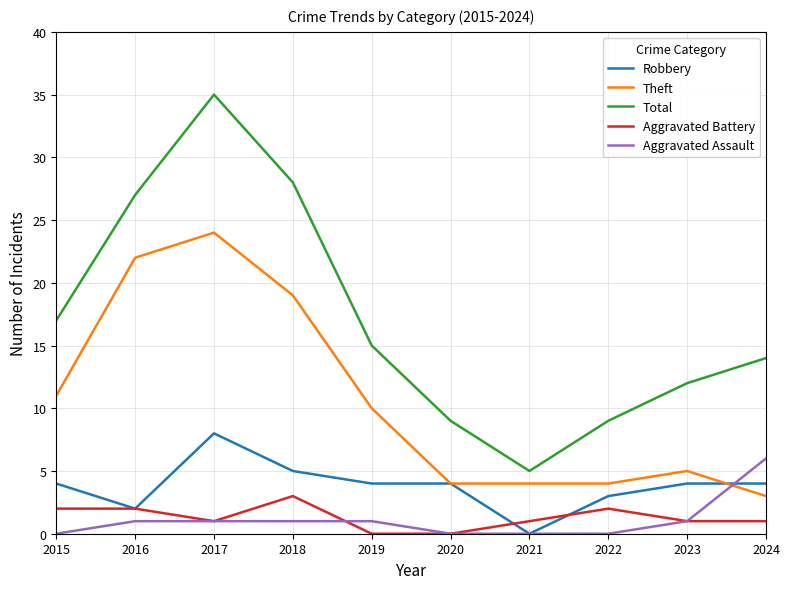

Is the value of Aggravated Battery at 2015 greater than the value of Aggravated Assault at 2020?

Yes